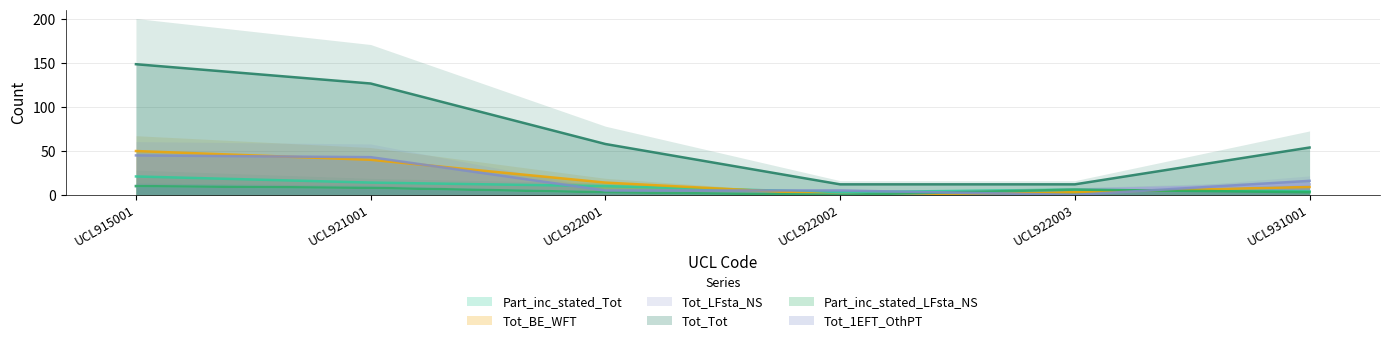

Which has a higher value, UCL931001 or UCL915001?

UCL915001